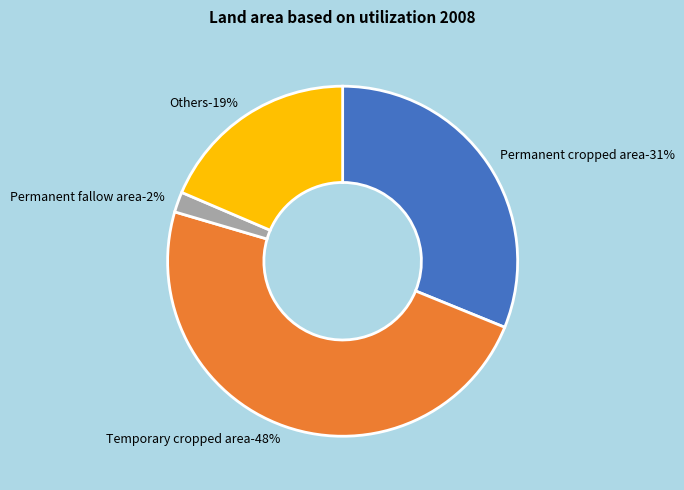

Which slice is the largest?

Temporary cropped area